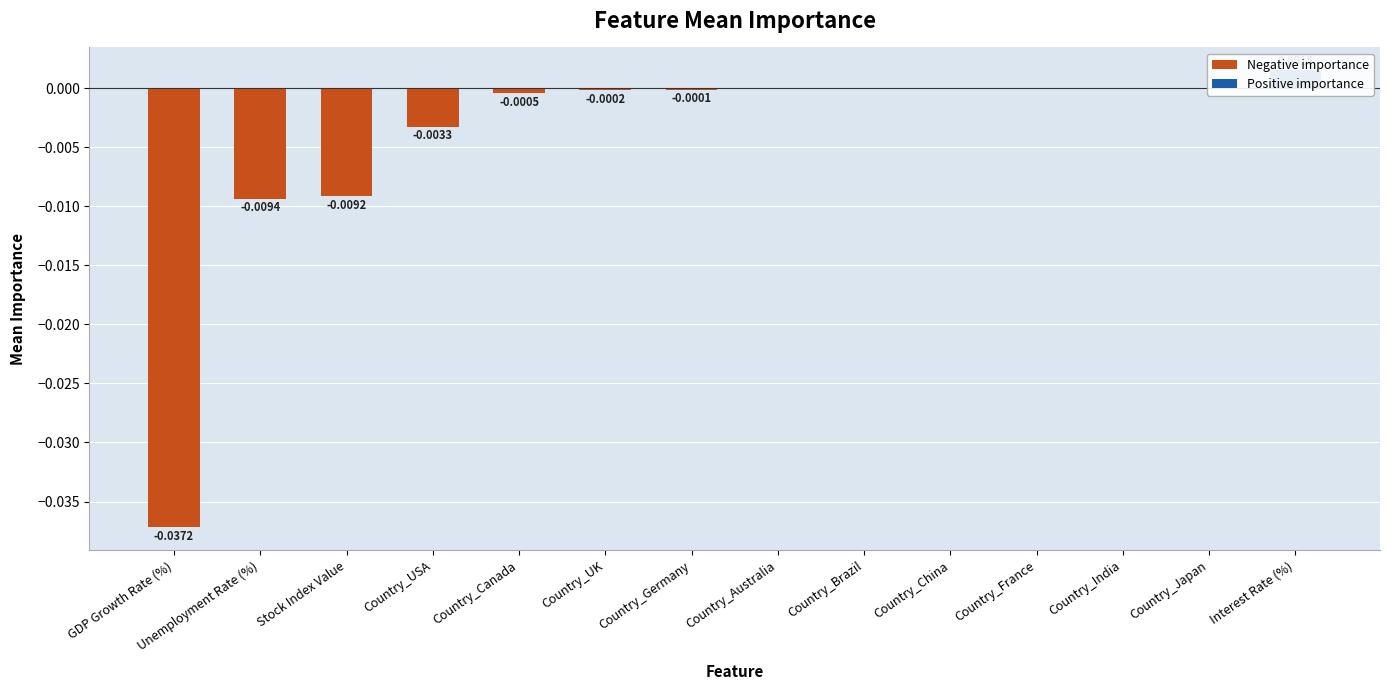

The value at Country_Germany is -0.0. True or false?

False